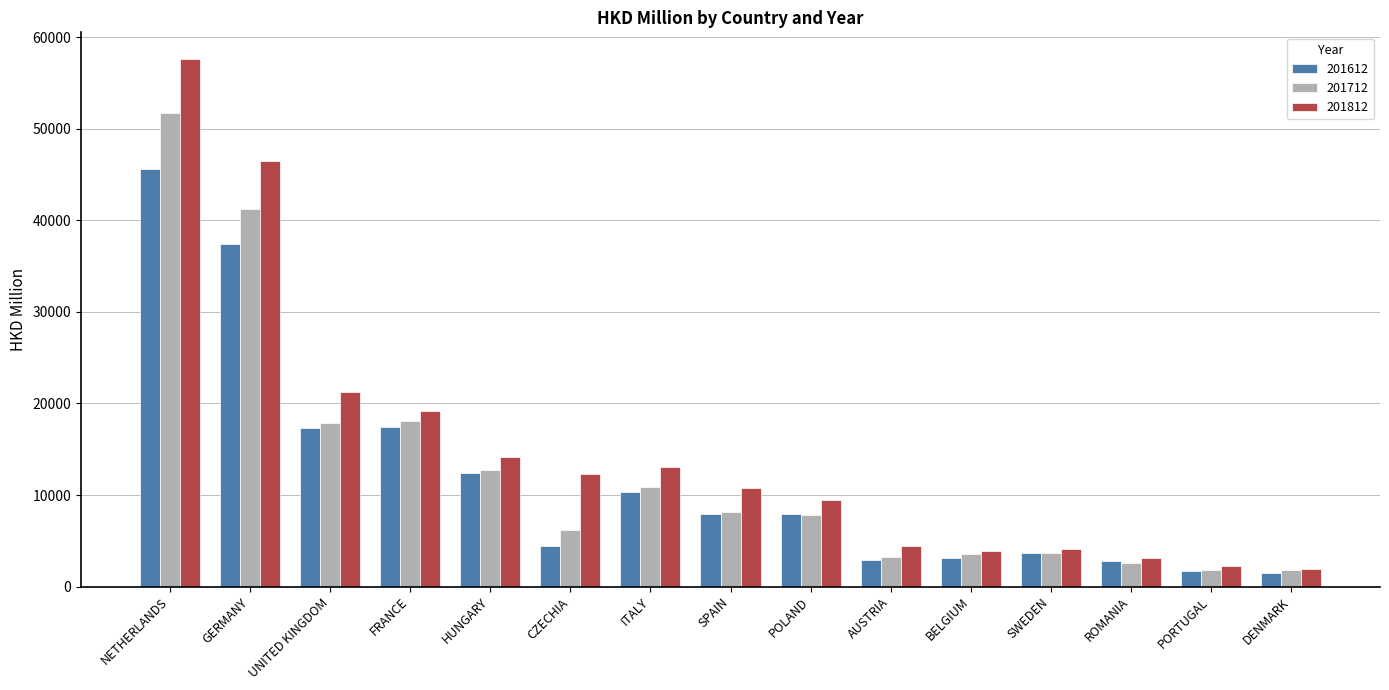

What is the label of the 2nd bar from the right?

PORTUGAL